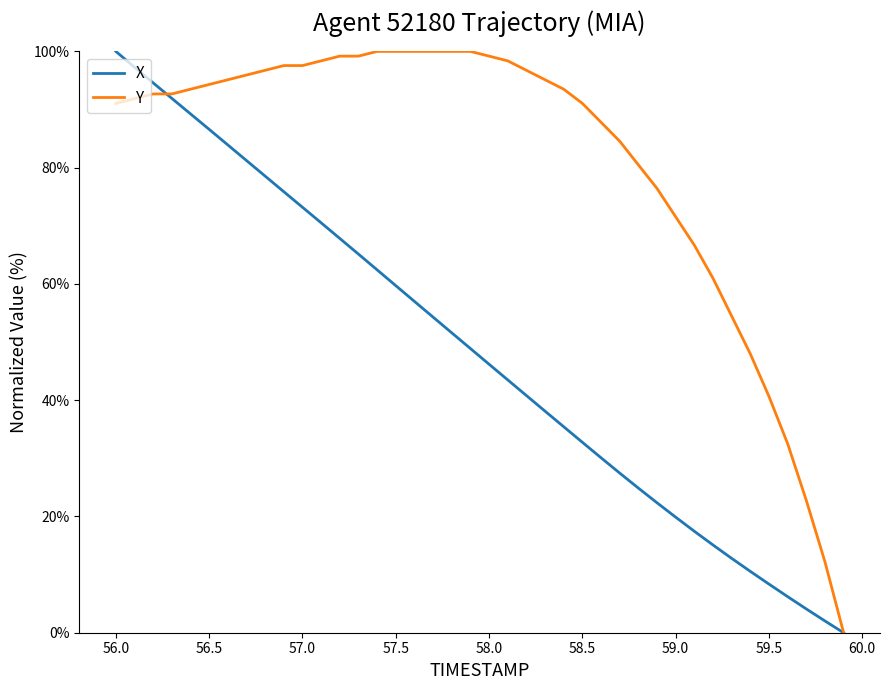

What is the maximum value shown in the chart?

100.0